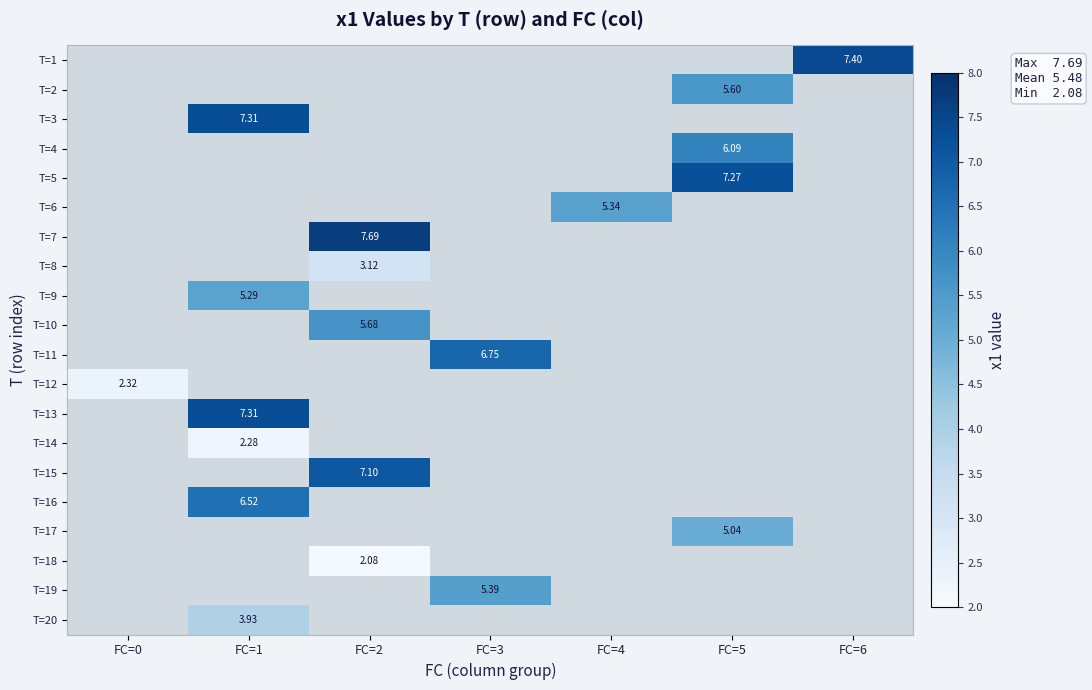

Count the number of categories in the chart.

7